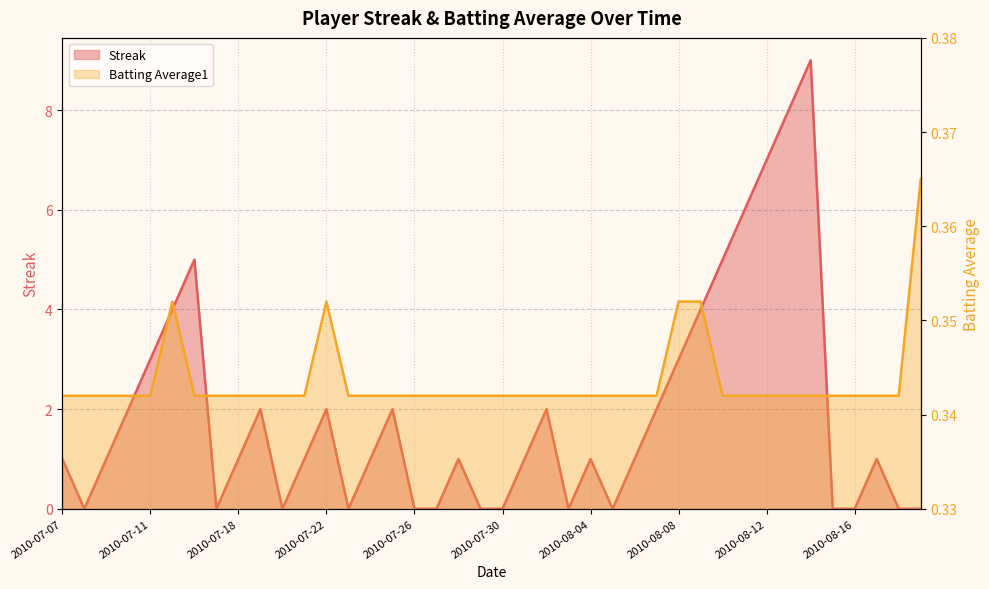

Reading right to left, what are all the values shown in this chart?

Streak: 2010-08-19=0.0	2010-08-18=0.0	2010-08-17=1.0	2010-08-16=0.0	2010-08-15=0.0	2010-08-14=9.0	2010-08-13=8.0	2010-08-12=7.0	2010-08-11=6.0	2010-08-10=5.0	2010-08-09=4.0	2010-08-08=3.0	2010-08-07=2.0	2010-08-06=1.0	2010-08-05=0.0	2010-08-04=1.0	2010-08-03=0.0	2010-08-01=2.0	2010-07-31=1.0	2010-07-30=0.0	2010-07-29=0.0	2010-07-28=1.0	2010-07-27=0.0	2010-07-26=0.0	2010-07-25=2.0	2010-07-24=1.0	2010-07-23=0.0	2010-07-22=2.0	2010-07-21=1.0	2010-07-20=0.0	2010-07-19=2.0	2010-07-18=1.0	2010-07-17=0.0	2010-07-16=5.0	2010-07-15=4.0	2010-07-11=3.0	2010-07-10=2.0	2010-07-09=1.0	2010-07-08=0.0	2010-07-07=1.0
Batting Average1: 2010-08-19=0.4	2010-08-18=0.3	2010-08-17=0.3	2010-08-16=0.3	2010-08-15=0.3	2010-08-14=0.3	2010-08-13=0.3	2010-08-12=0.3	2010-08-11=0.3	2010-08-10=0.3	2010-08-09=0.4	2010-08-08=0.4	2010-08-07=0.3	2010-08-06=0.3	2010-08-05=0.3	2010-08-04=0.3	2010-08-03=0.3	2010-08-01=0.3	2010-07-31=0.3	2010-07-30=0.3	2010-07-29=0.3	2010-07-28=0.3	2010-07-27=0.3	2010-07-26=0.3	2010-07-25=0.3	2010-07-24=0.3	2010-07-23=0.3	2010-07-22=0.4	2010-07-21=0.3	2010-07-20=0.3	2010-07-19=0.3	2010-07-18=0.3	2010-07-17=0.3	2010-07-16=0.3	2010-07-15=0.4	2010-07-11=0.3	2010-07-10=0.3	2010-07-09=0.3	2010-07-08=0.3	2010-07-07=0.3